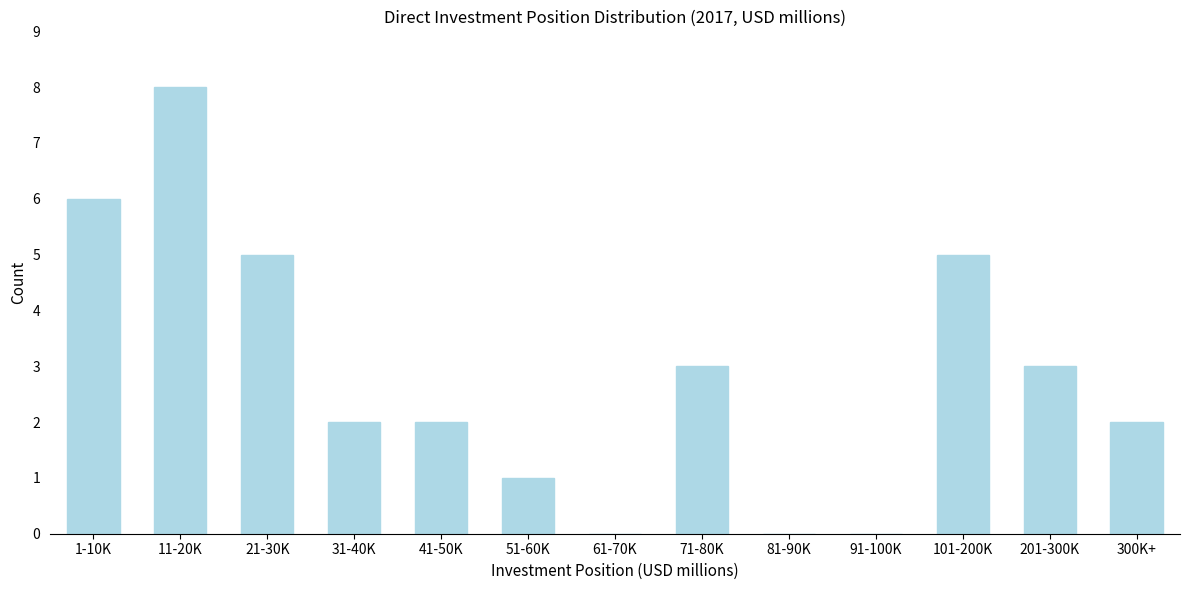

Reading left to right, extract all data points from this chart.

1-10K=6	11-20K=8	21-30K=5	31-40K=2	41-50K=2	51-60K=1	61-70K=0	71-80K=3	81-90K=0	91-100K=0	101-200K=5	201-300K=3	300K+=2